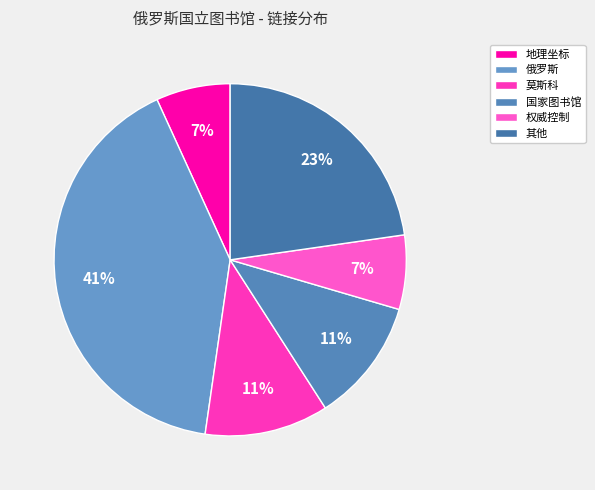

Count the number of slices in the pie.

6